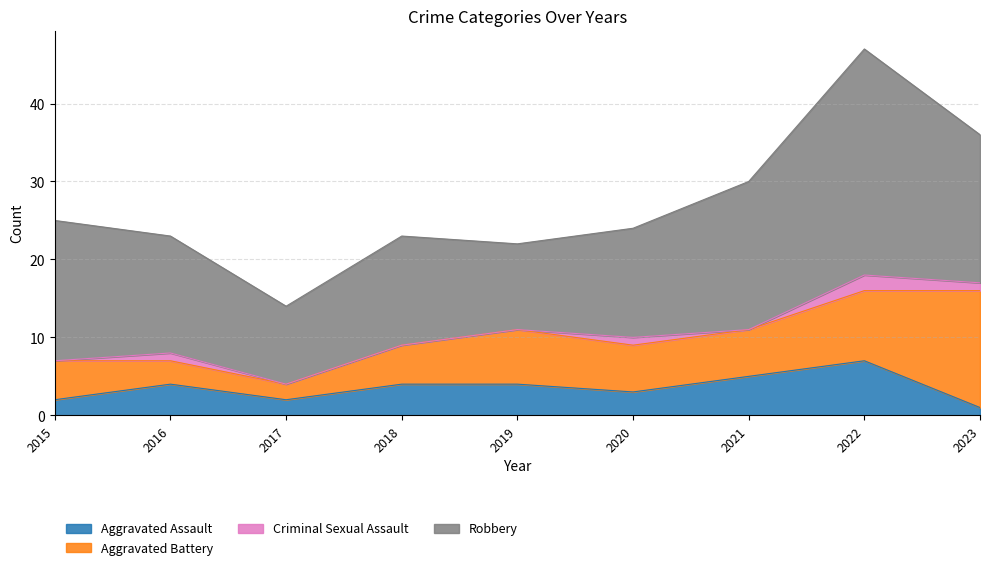

Is the value of Aggravated Assault at 2019 greater than the value of Criminal Sexual Assault at 2018?

Yes